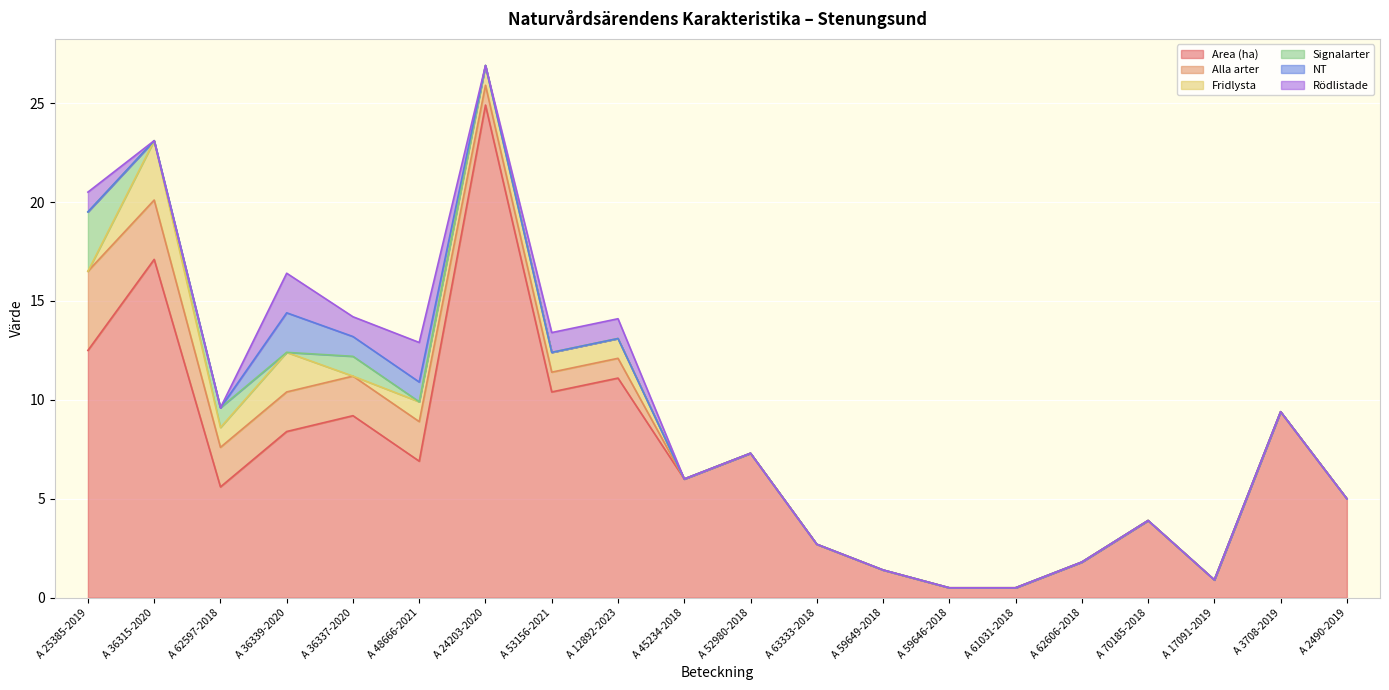

True or false: Rödlistade and Alla arter intersect in this chart.

False